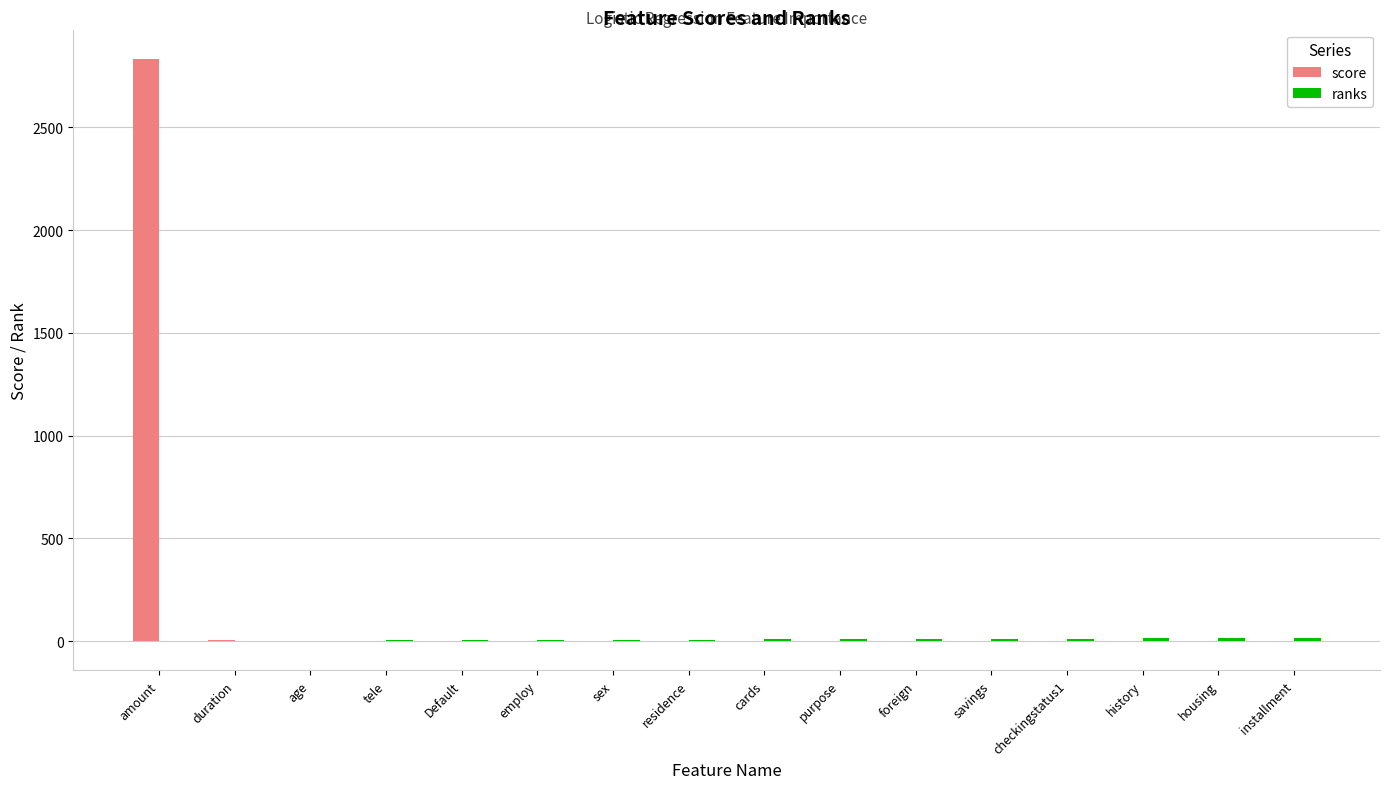

What is the difference between the score values at Default and duration?

7.6